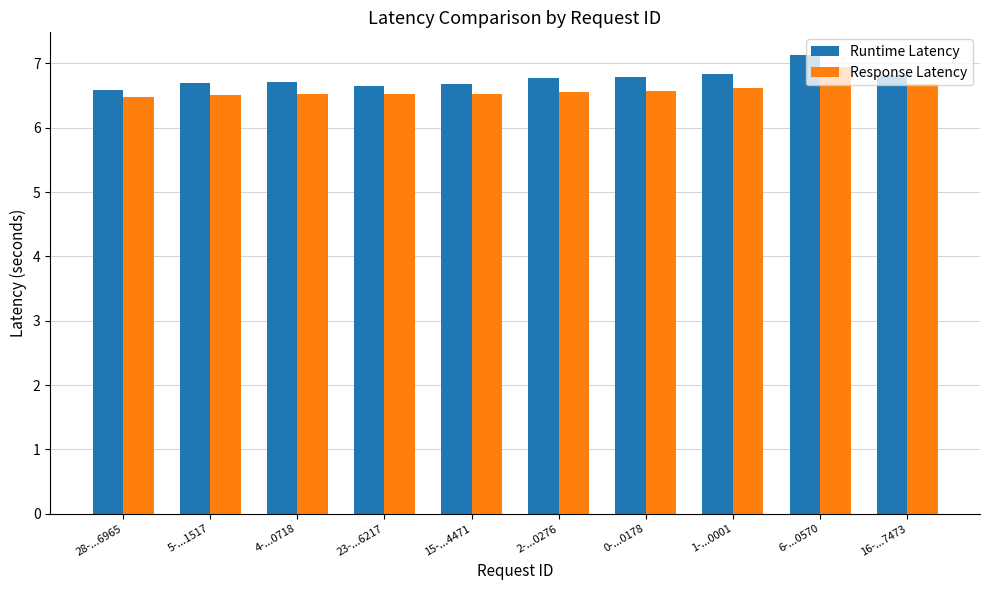

Which series has the widest spread of values?

Runtime Latency